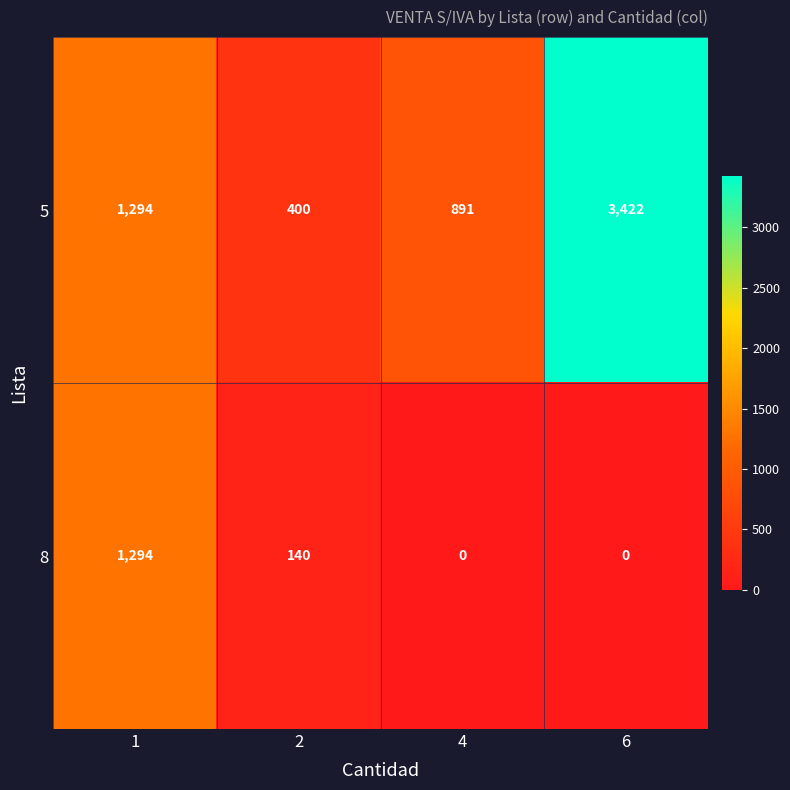

What is the greatest value displayed?

3422